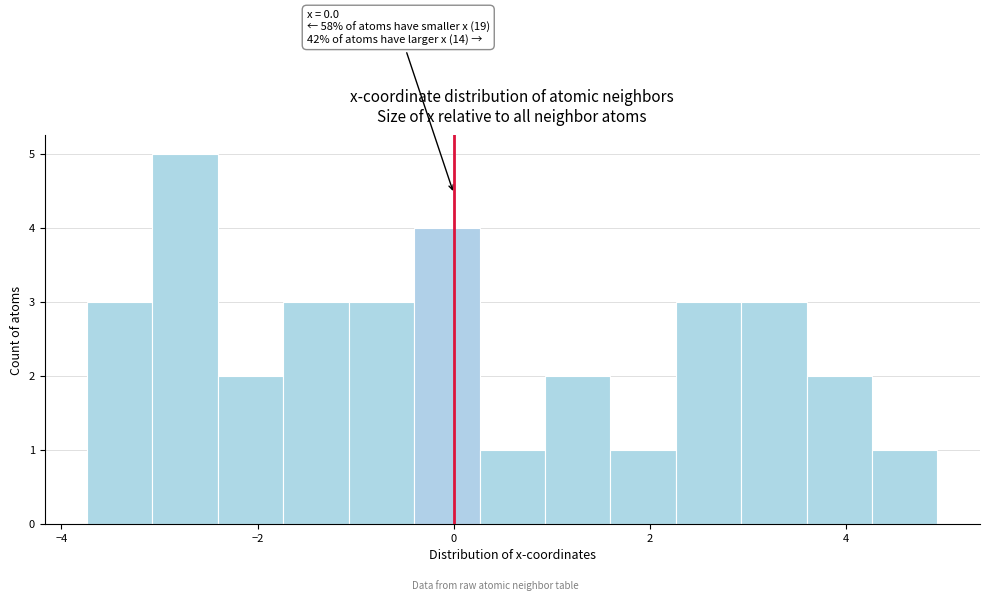

Read against the x-axis, roughly where is the centre of the tallest bar?

-2.8